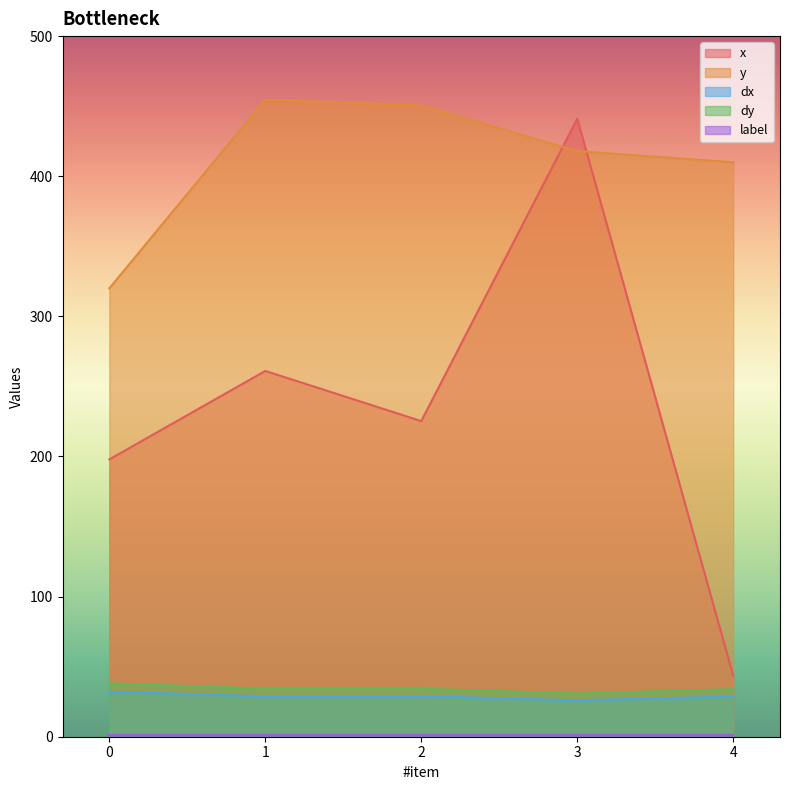

True or false: dx and y intersect in this chart.

False